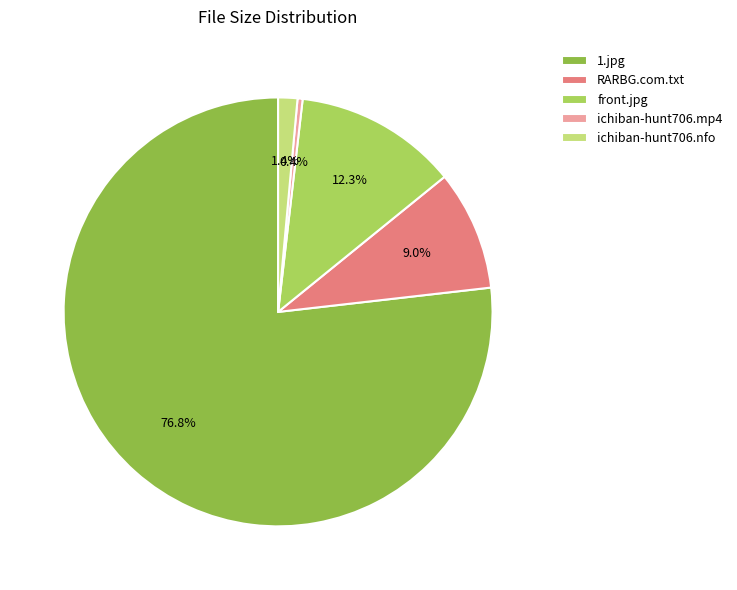

To the nearest percent, what is the combined percentage of ichiban-hunt706.nfo and front.jpg?

14%